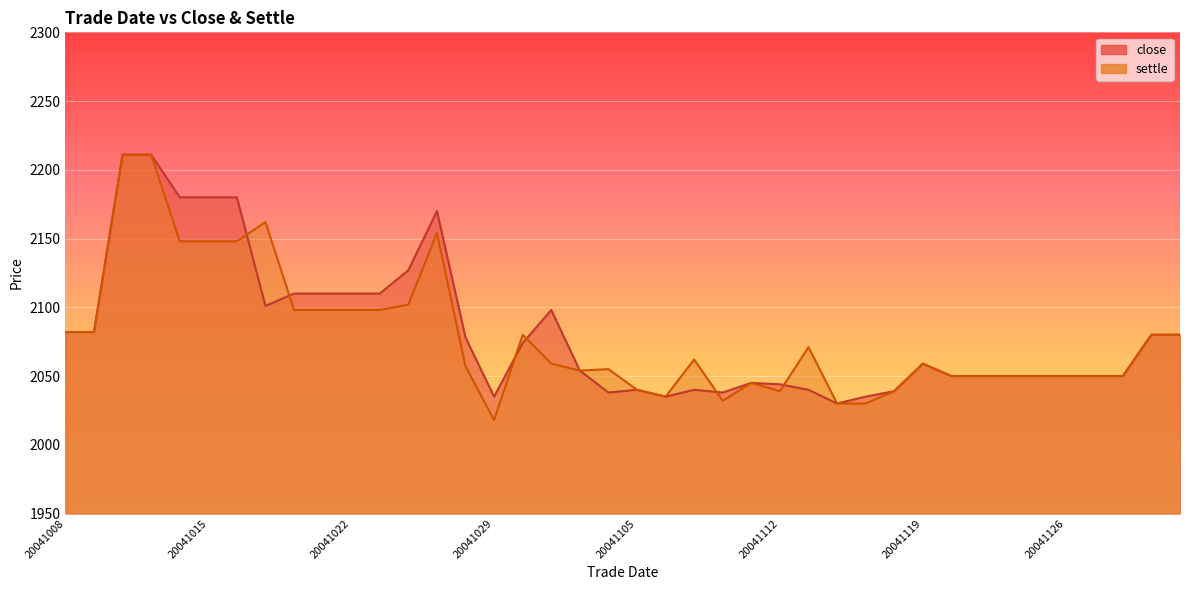

How many times do settle and close cross each other?

6